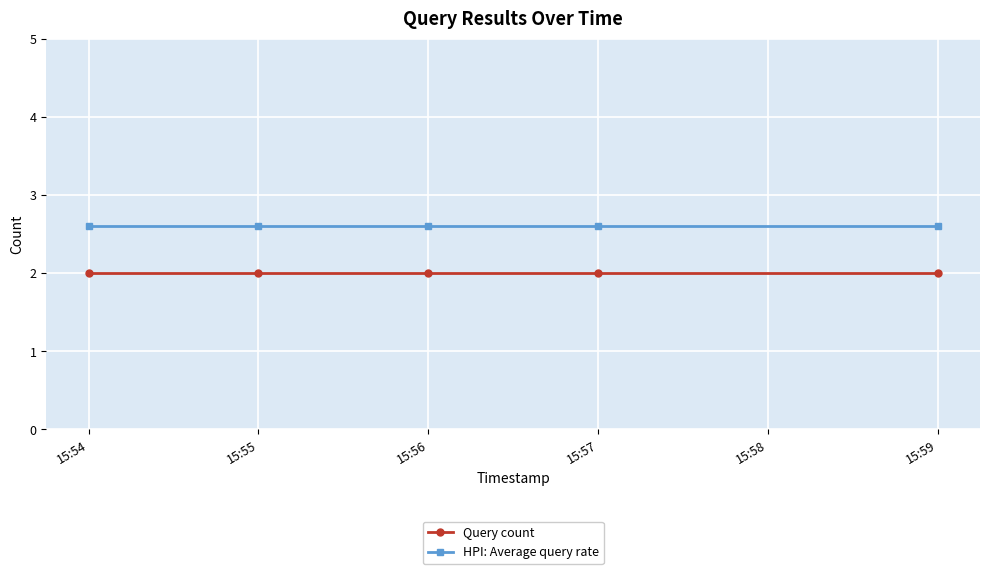

Reading left to right, extract all data points from this chart.

Query count: 2.0	2.0	2.0	2.0	2.0
HPI: Average query rate: 2.6	2.6	2.6	2.6	2.6